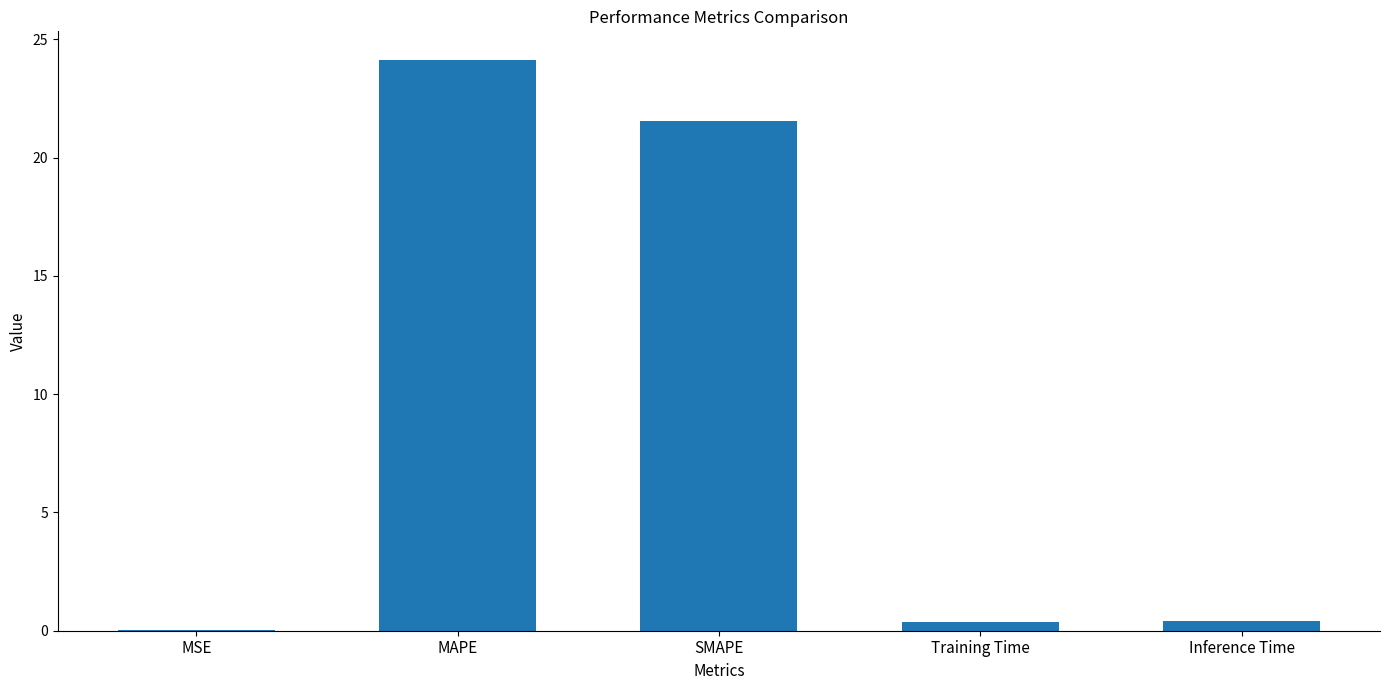

True or false: the data shows 38.4 at SMAPE.

False